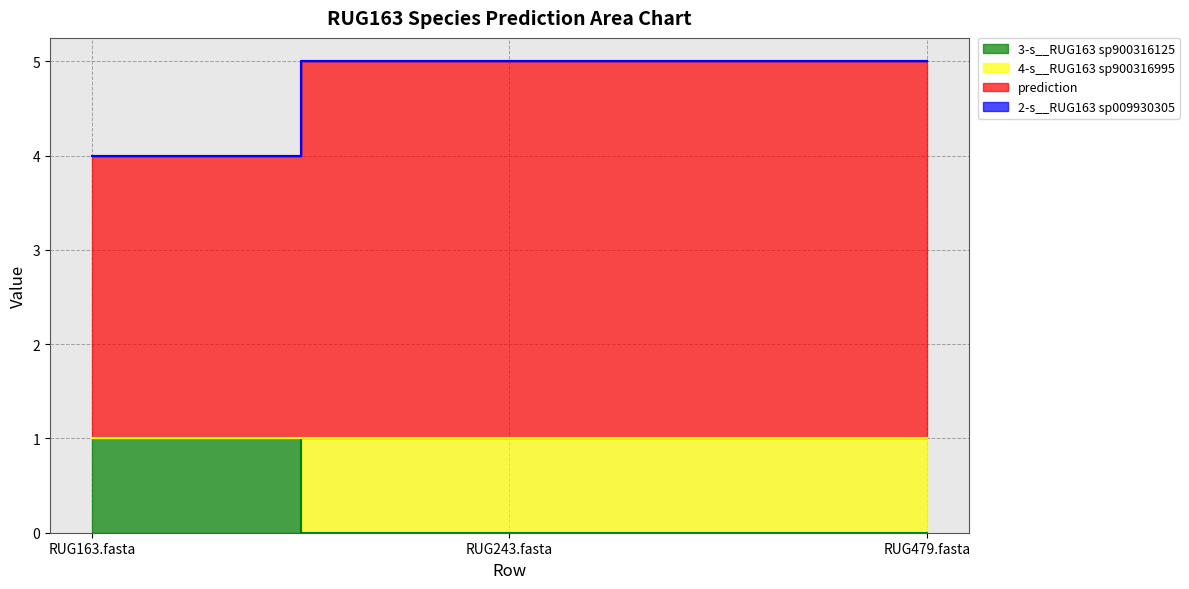

What is the difference between the highest and lowest values at RUG243.fasta?

5